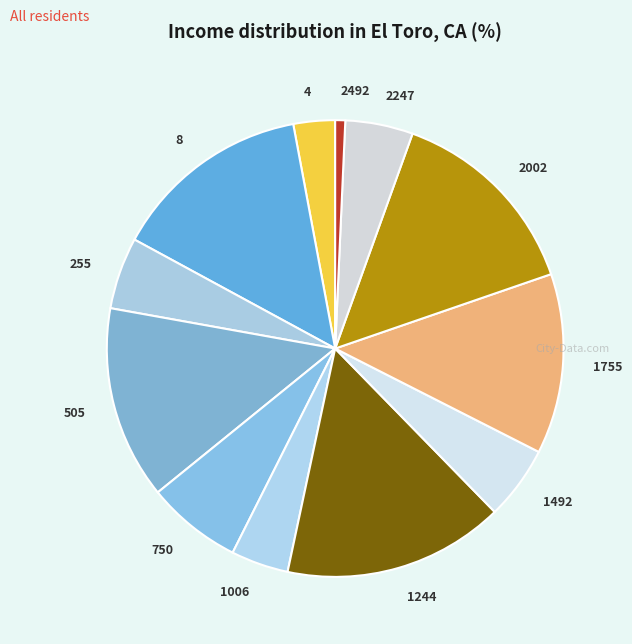

Which slice is the largest?

1244